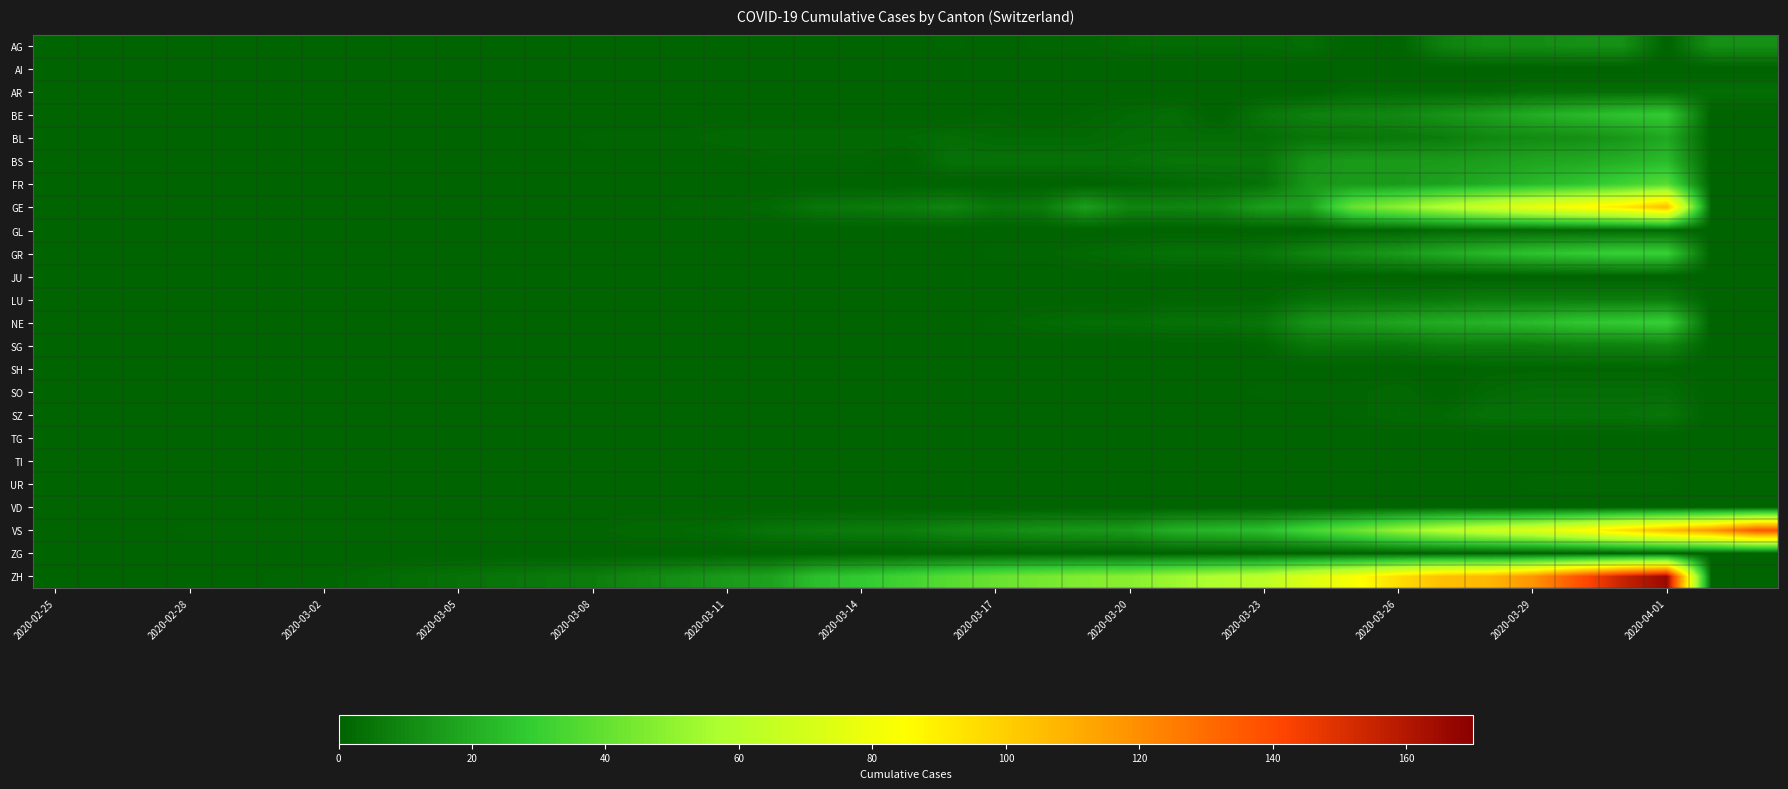

At which category does the chart reach its minimum across all series?

2020-02-25